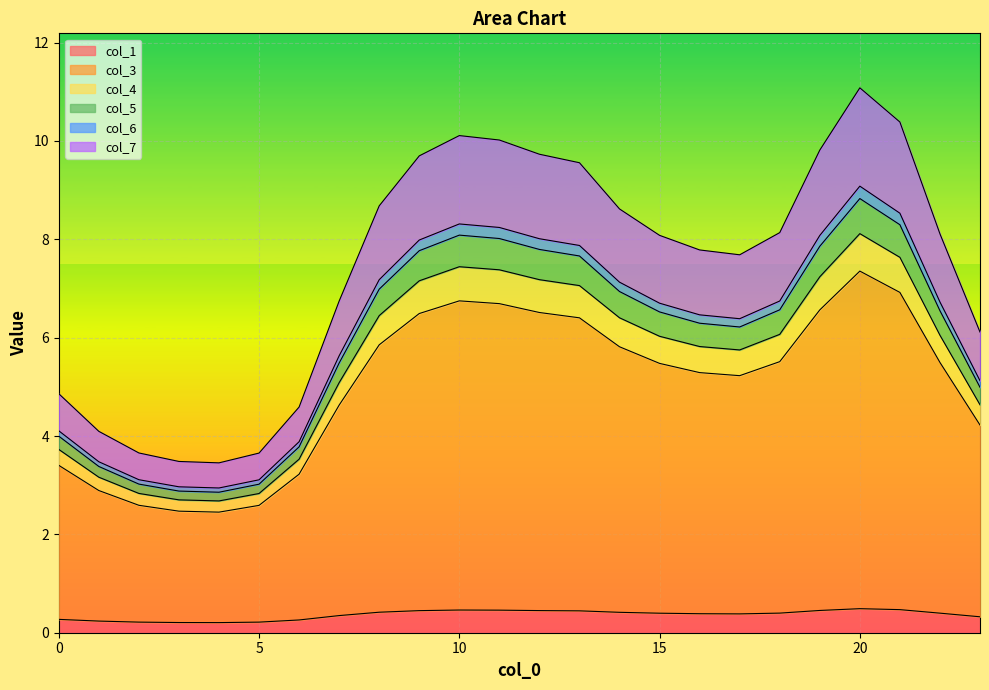

What is the maximum value for col_1?

0.5